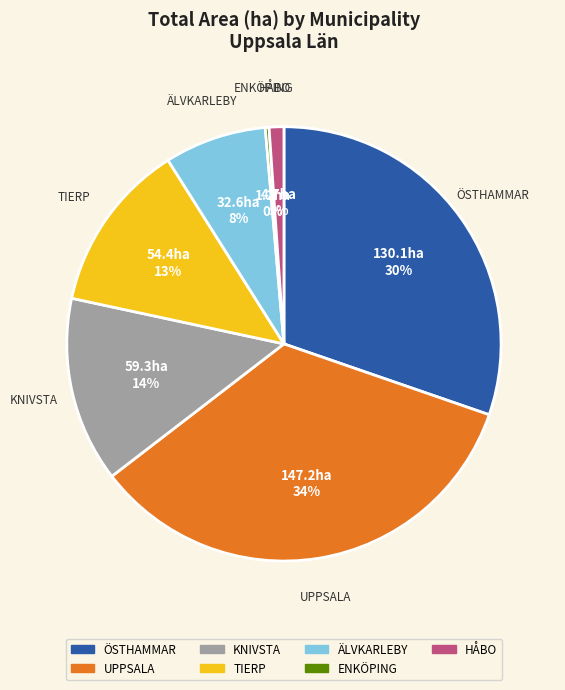

True or false: ÖSTHAMMAR accounts for 37% of the total.

False